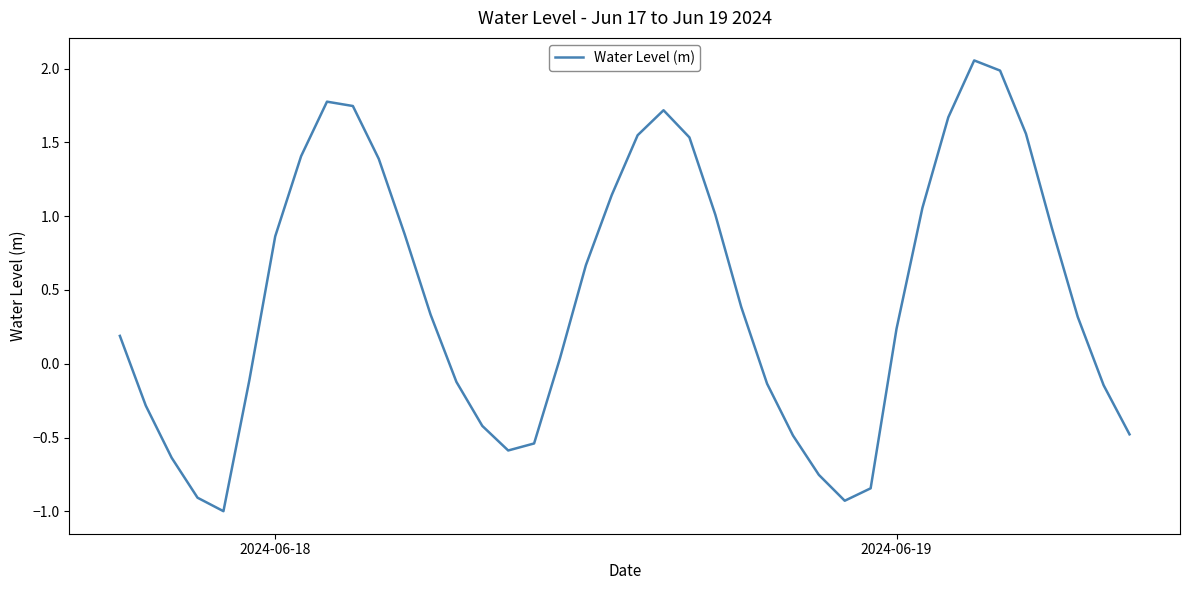

What is the average value?

0.5